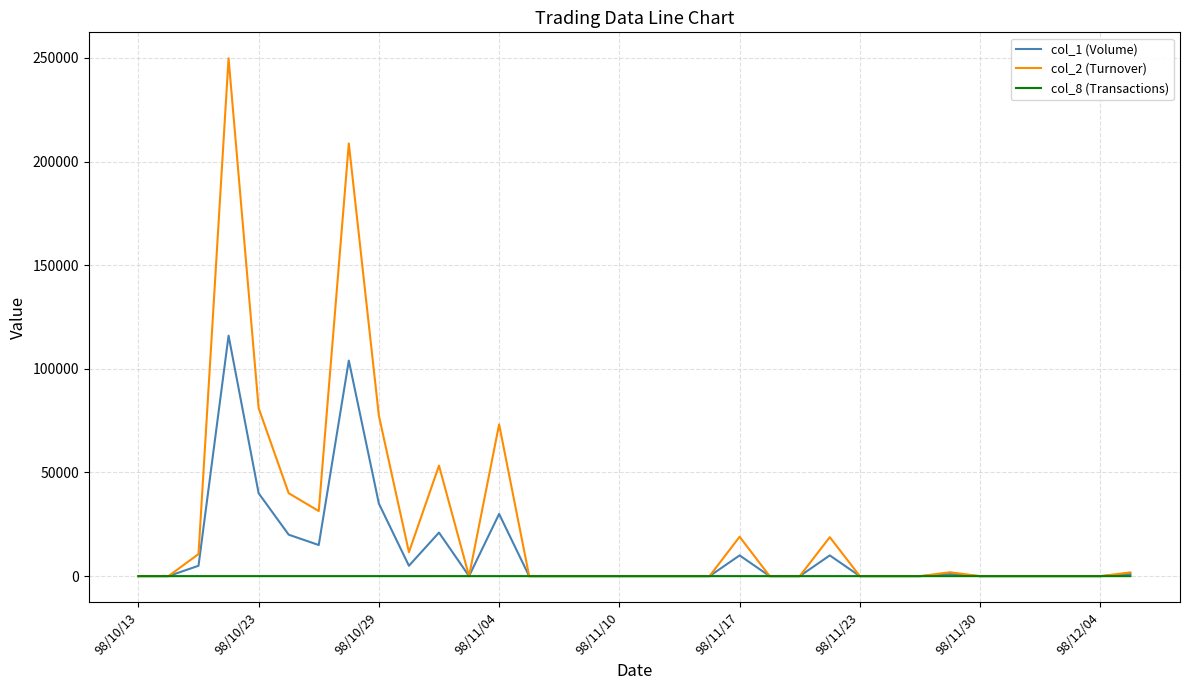

Which series has the largest total across all categories?

col_2 (Turnover)